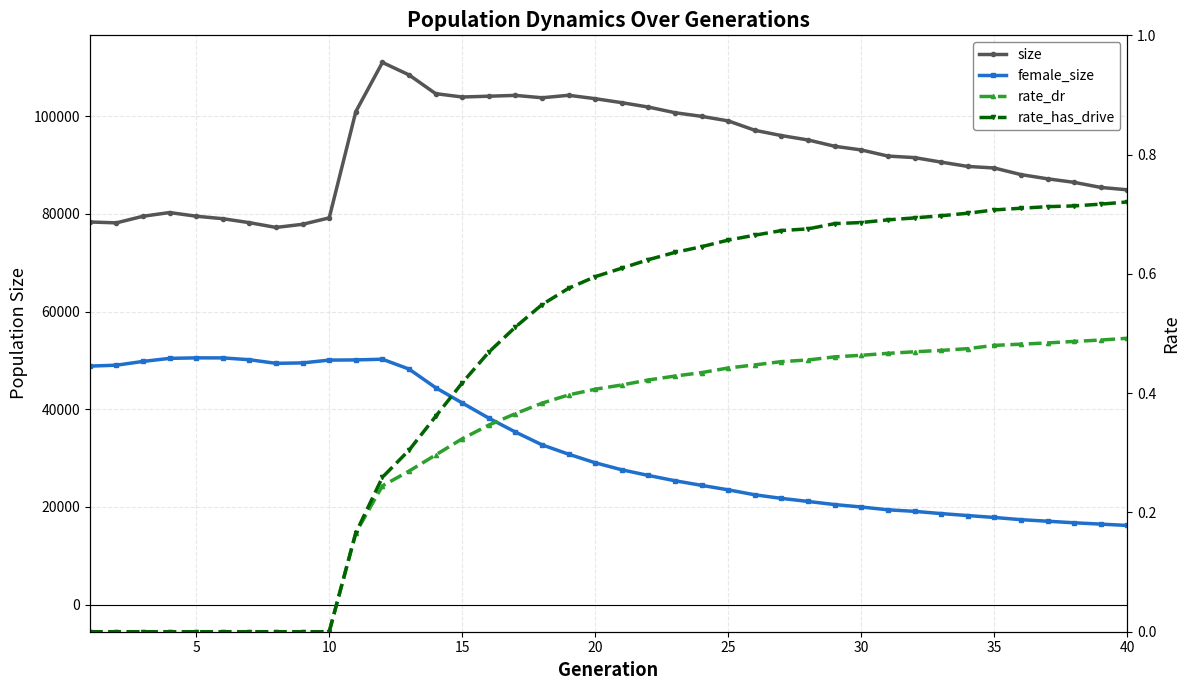

Is it true that female_size equals 31537.7 at 35?

False